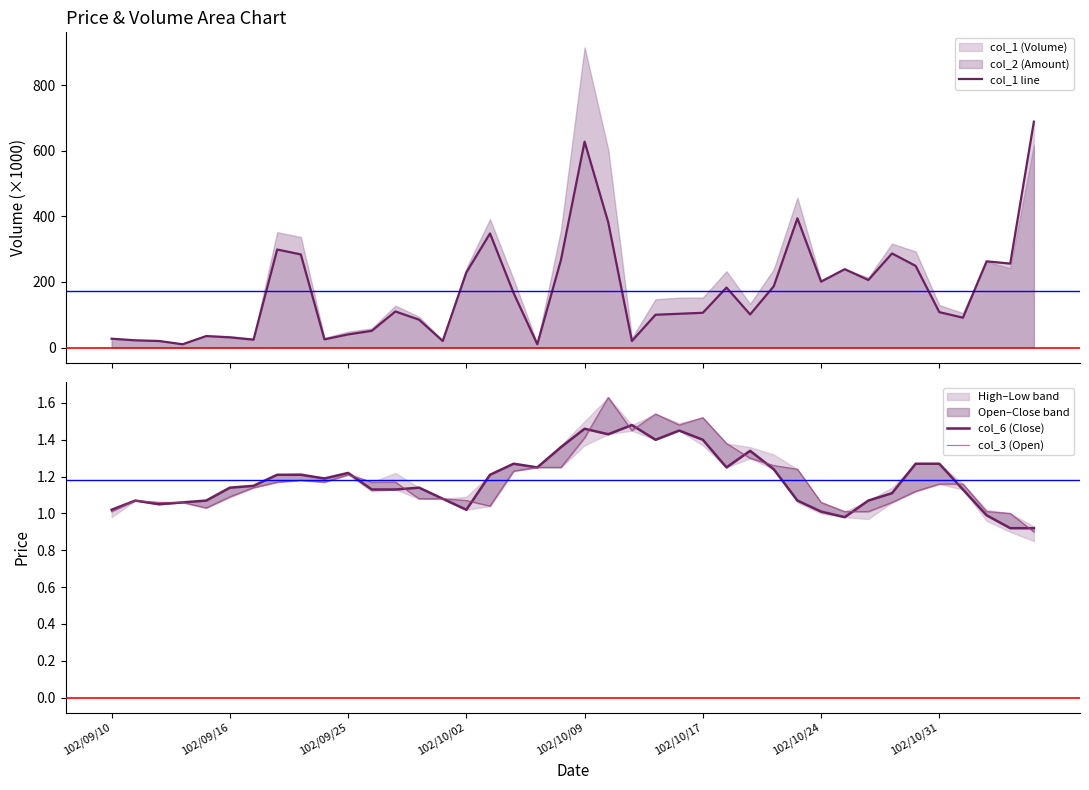

Reading right to left, transcribe all the data shown in this chart.

col_1 line: 689.0	256.0	263.0	91.0	108.0	249.0	287.0	206.0	239.0	201.0	394.0	187.0	101.0	183.0	106.0	103.0	100.0	20.0	382.0	628.0	267.0	10.0	166.0	348.0	229.0	20.0	85.0	110.0	51.0	40.0	25.0	284.0	299.0	24.0	31.0	35.0	10.0	20.0	22.0	27.0
col_6 (Close): 0.9	0.9	1.0	1.1	1.3	1.3	1.1	1.1	1.0	1.0	1.1	1.2	1.3	1.2	1.4	1.4	1.4	1.5	1.4	1.5	1.4	1.2	1.3	1.2	1.0	1.1	1.1	1.1	1.1	1.2	1.2	1.2	1.2	1.1	1.1	1.1	1.1	1.1	1.1	1.0
col_3 (Open): 0.9	1.0	1.0	1.2	1.2	1.1	1.1	1.0	1.0	1.1	1.2	1.3	1.3	1.4	1.5	1.5	1.5	1.4	1.6	1.4	1.2	1.2	1.2	1.0	1.1	1.1	1.1	1.2	1.2	1.2	1.2	1.2	1.2	1.1	1.1	1.0	1.1	1.1	1.1	1.0